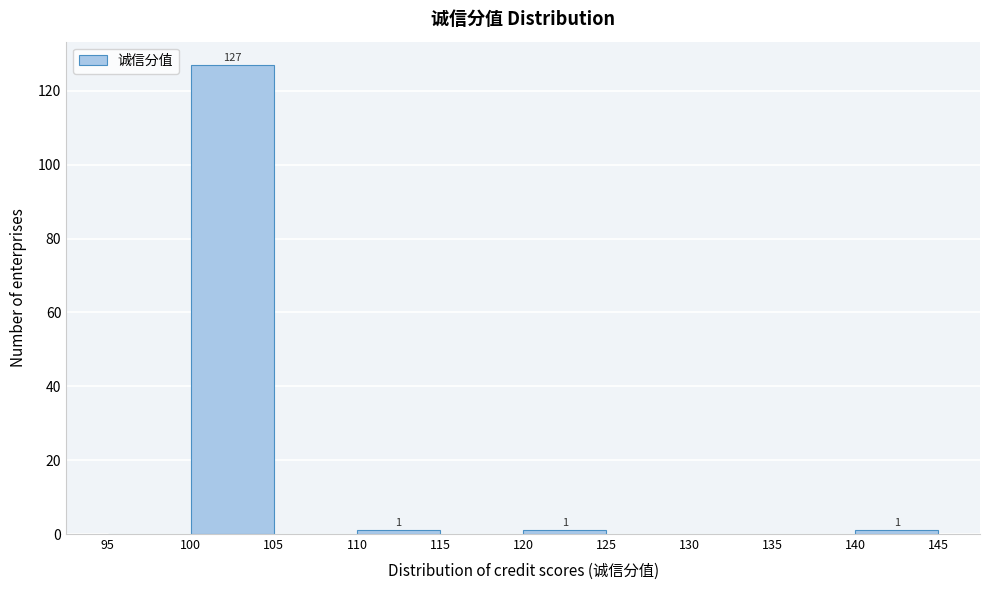

Over which range of the x-axis is the bar tallest?

100 to 105